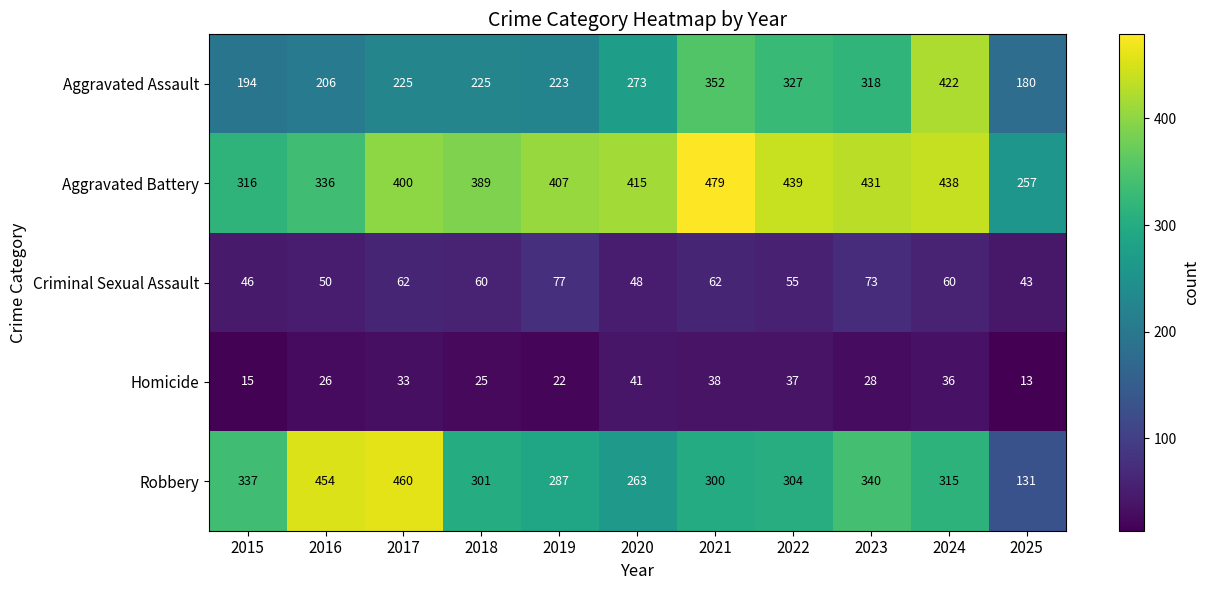

Rank the series at 2015 from highest to lowest value.

Robbery, Aggravated Battery, Aggravated Assault, Criminal Sexual Assault, Homicide